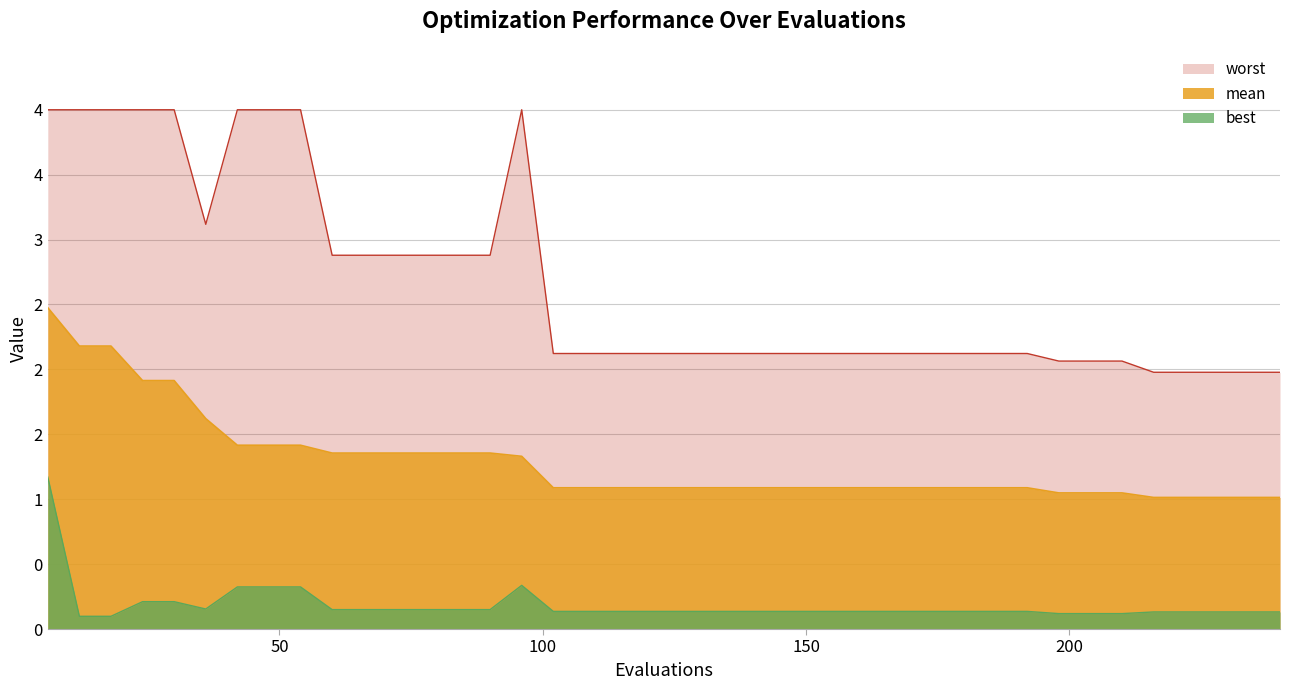

What is the sum of all values?

51.6